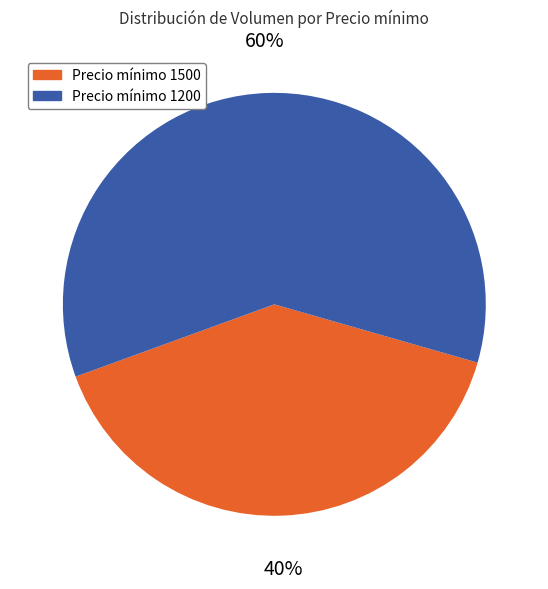

What is the majority slice?

Precio mínimo 1200